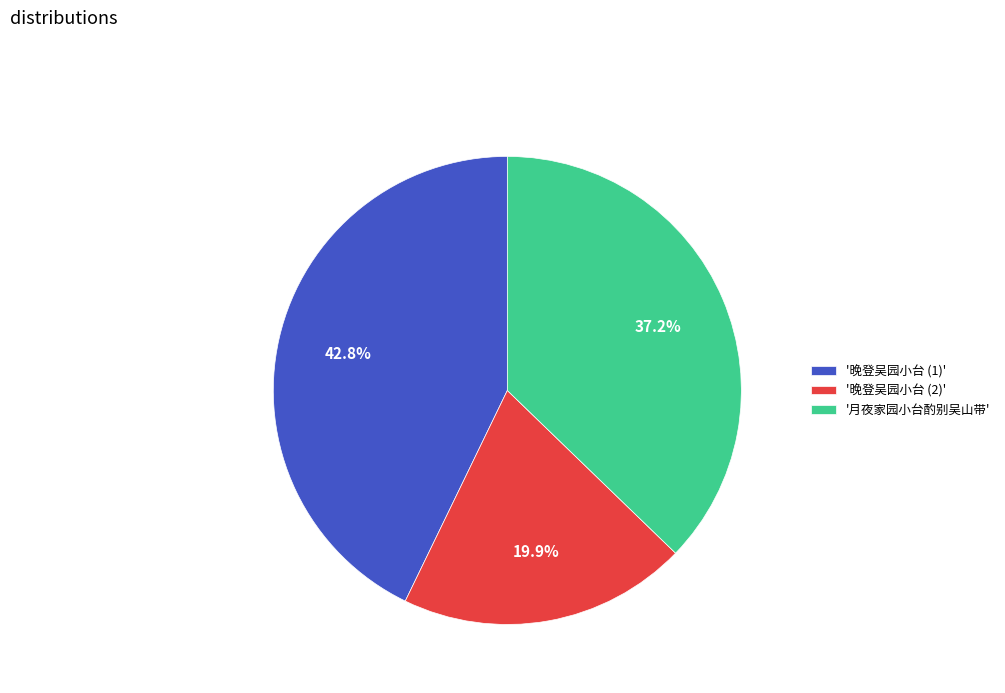

Which has a higher value, '晚登吴园小台 (2)' or '月夜家园小台酌别吴山带'?

'月夜家园小台酌别吴山带'